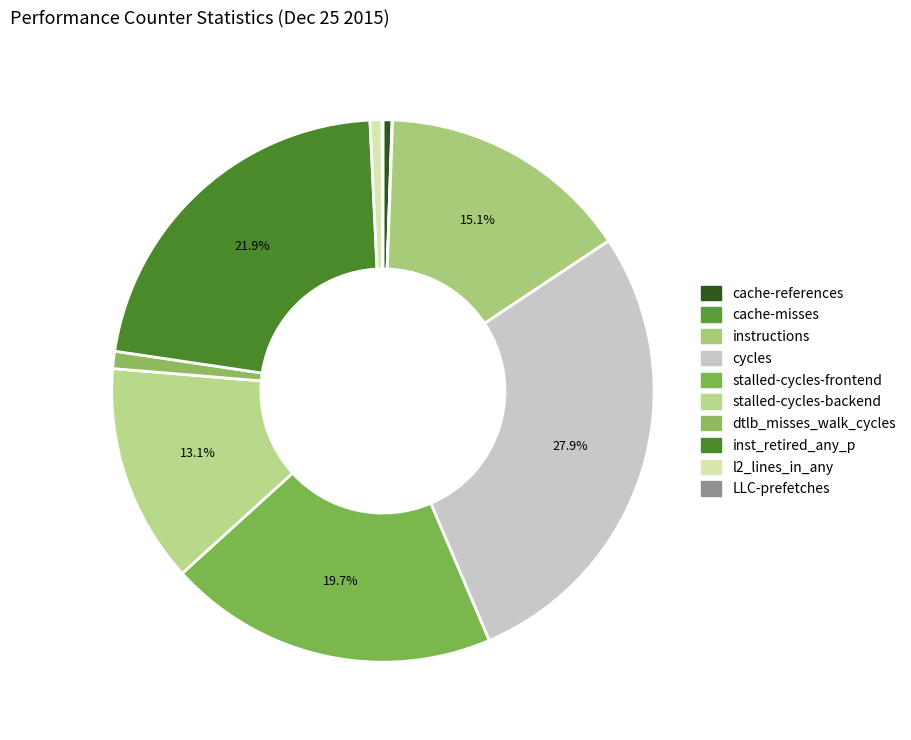

Is there any slice that represents more than half of the pie?

No